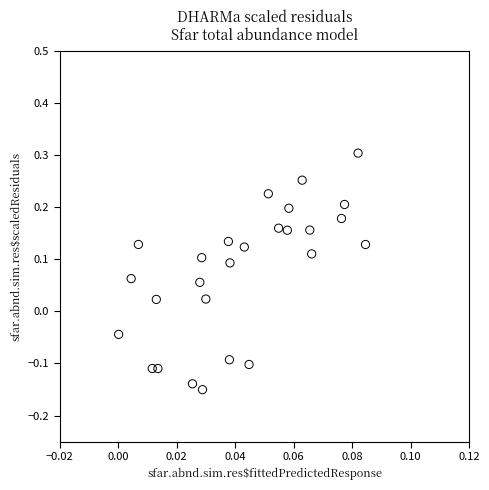

What is the range of Y values (max minus min)?

0.5